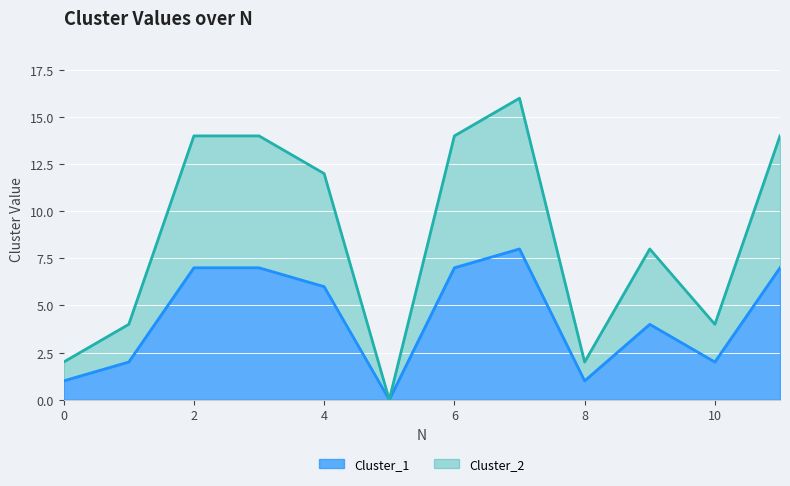

Rank the series by their maximum value, from lowest to highest.

Cluster_1, Cluster_2